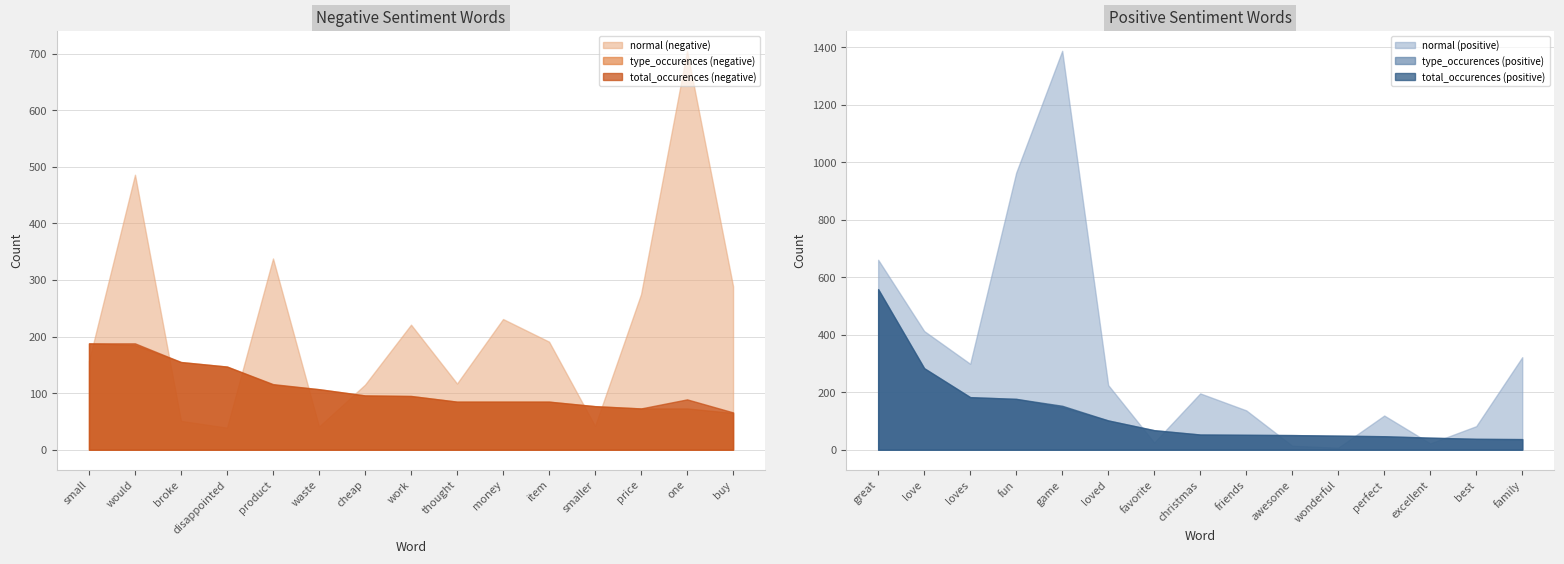

What position from the left is cheap?

7